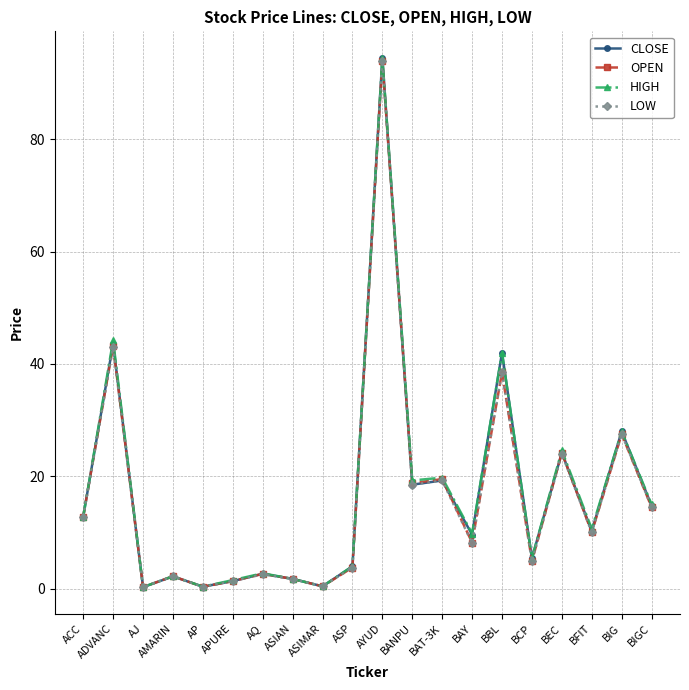

What is the maximum value shown in the chart?

94.5